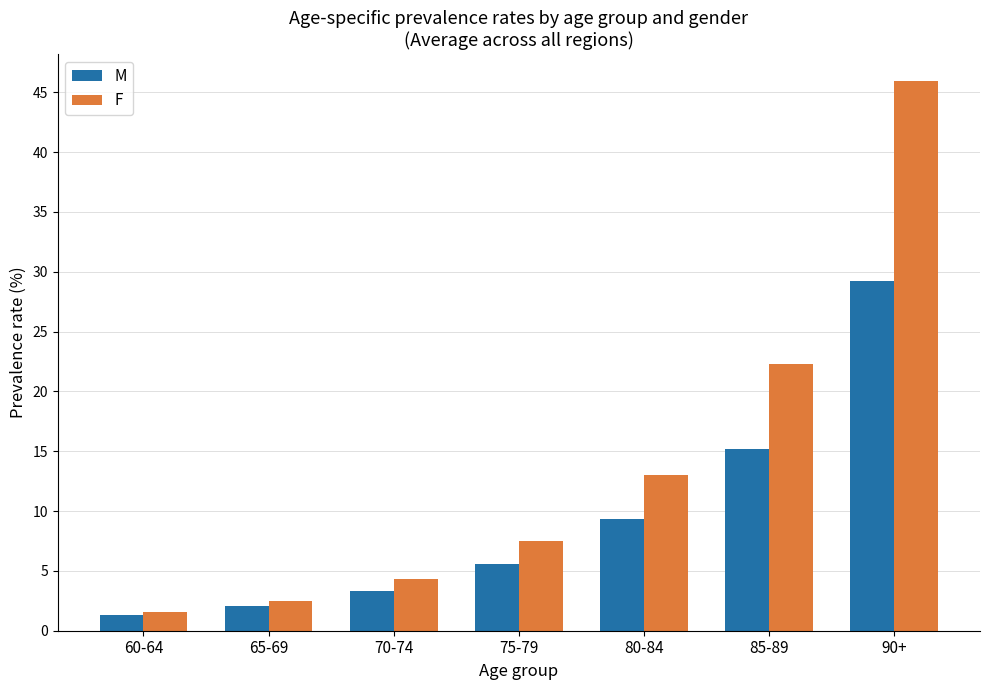

True or false: F has a value of 45.9 at 90+.

True